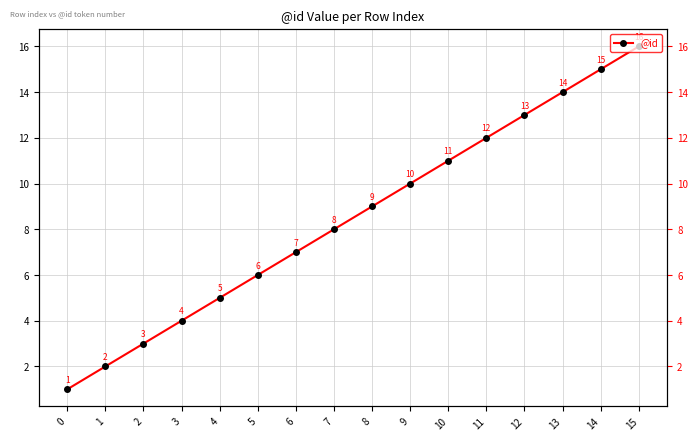

At which label does the data first exceed 9?

9